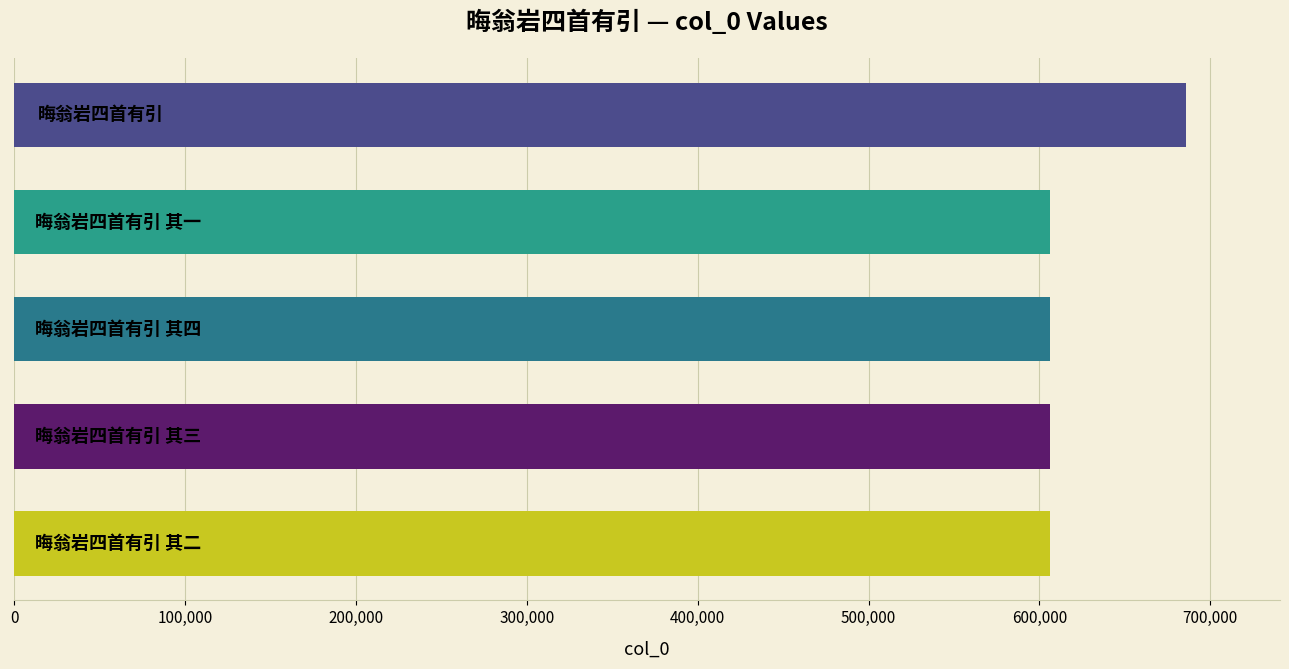

What is the smallest value displayed?

606133